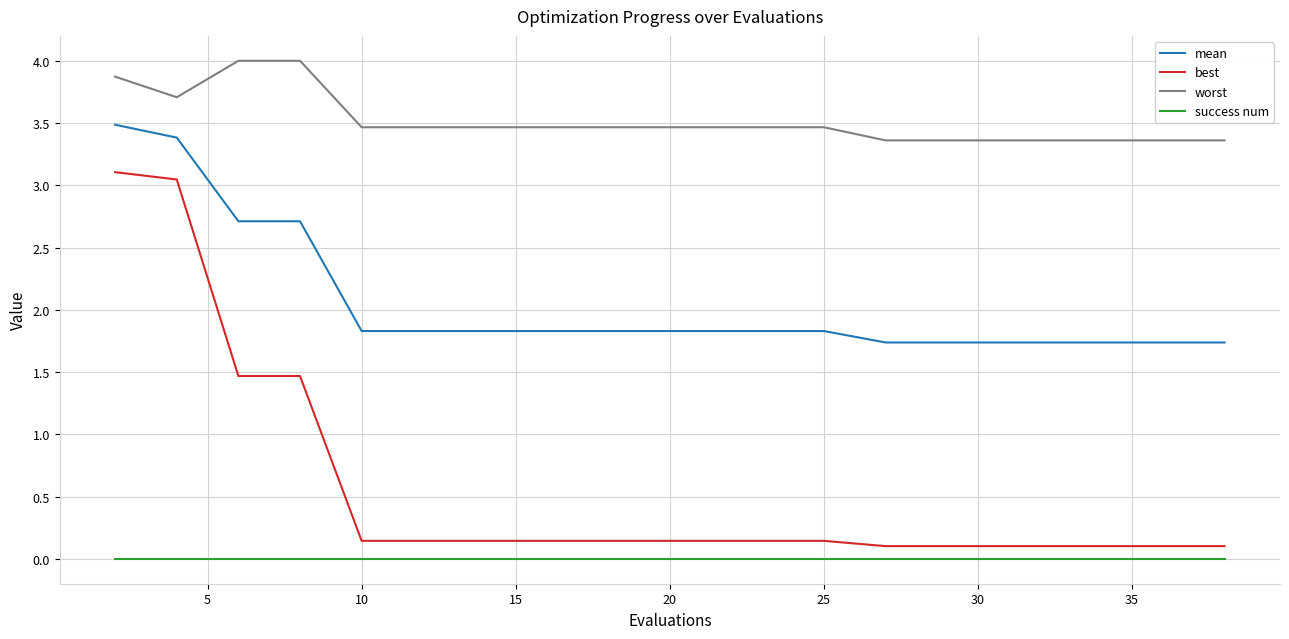

Rank the series by their maximum value, from highest to lowest.

worst, mean, best, success num